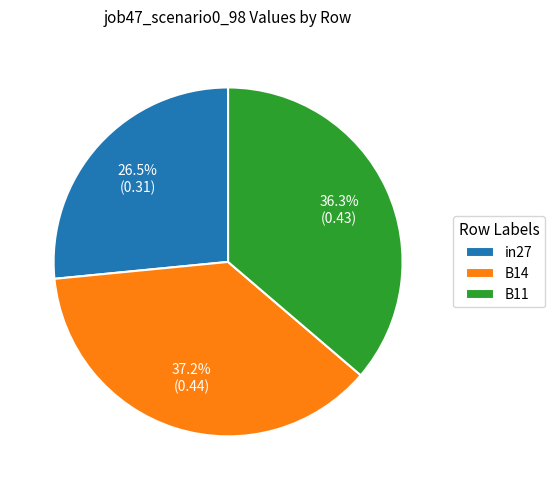

Does B14 account for over 50% of the chart?

No